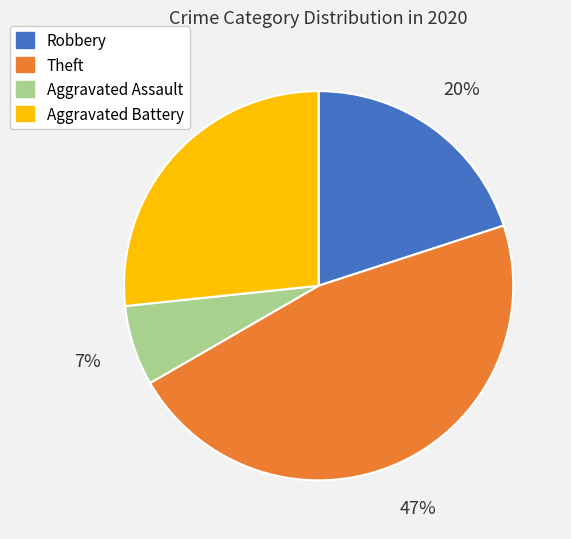

How many segments does this pie chart have?

4